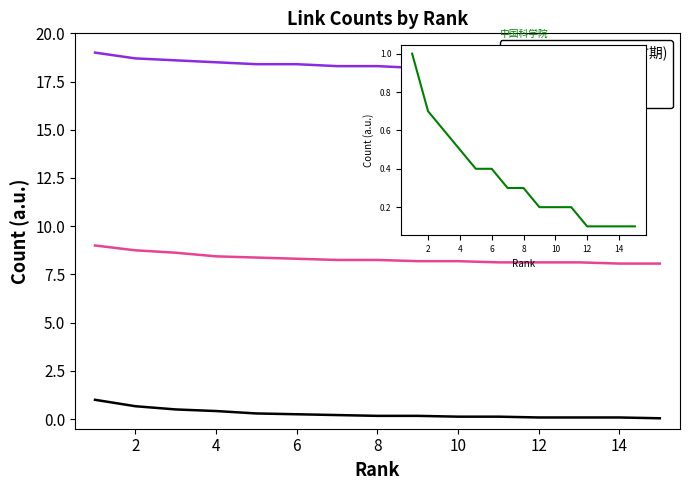

What is the difference between the maximum and minimum values in the 院士 series?

0.9